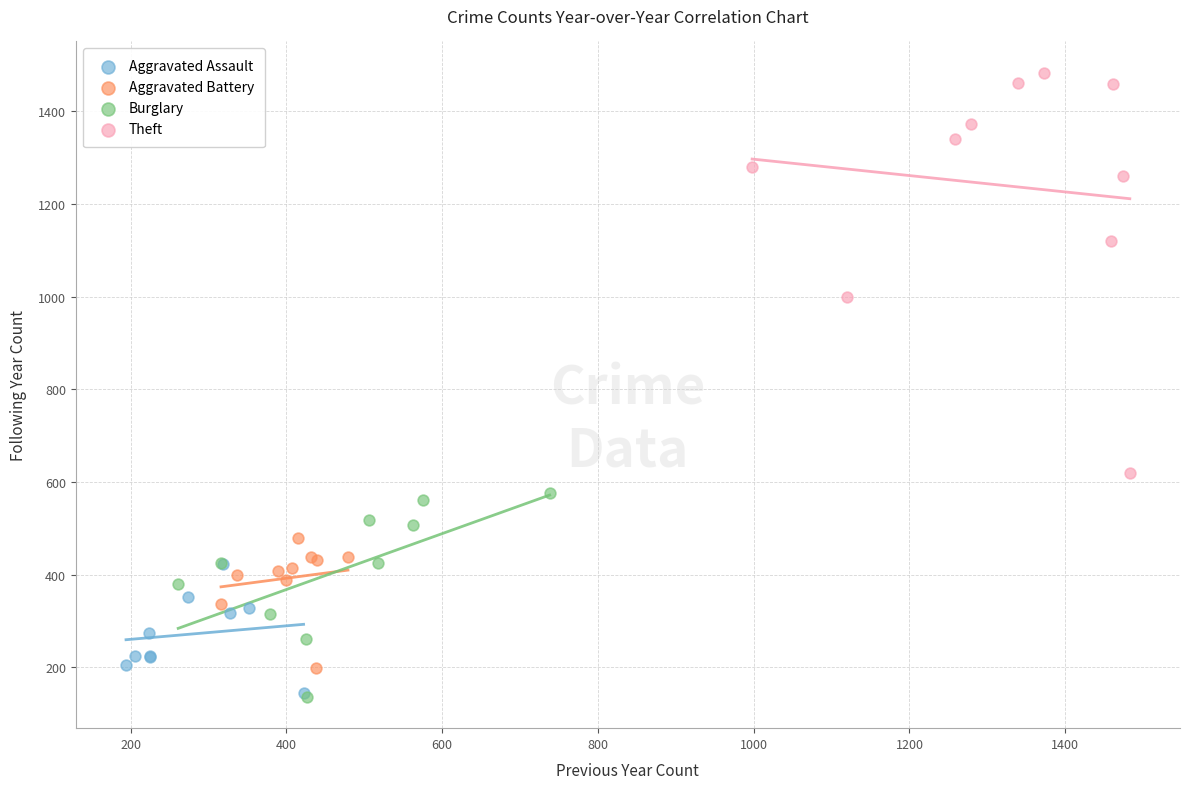

Which series contains the highest Y value?

Theft